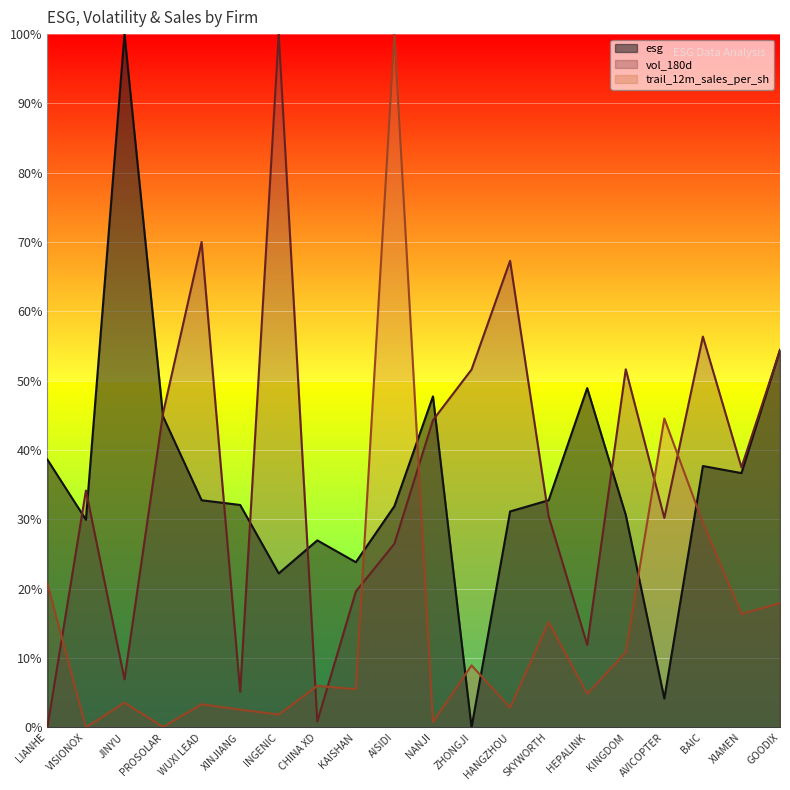

How many lines are shown in the chart?

3